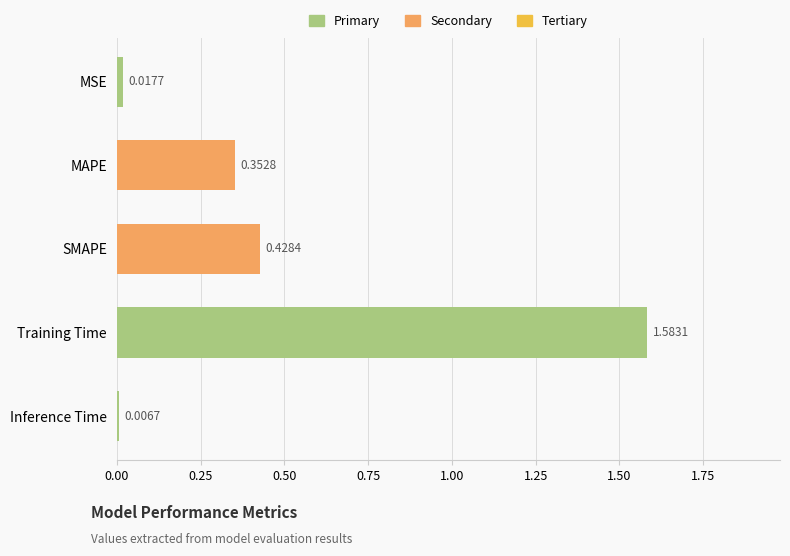

List the labels in order of value, smallest first.

Inference Time, MSE, MAPE, SMAPE, Training Time